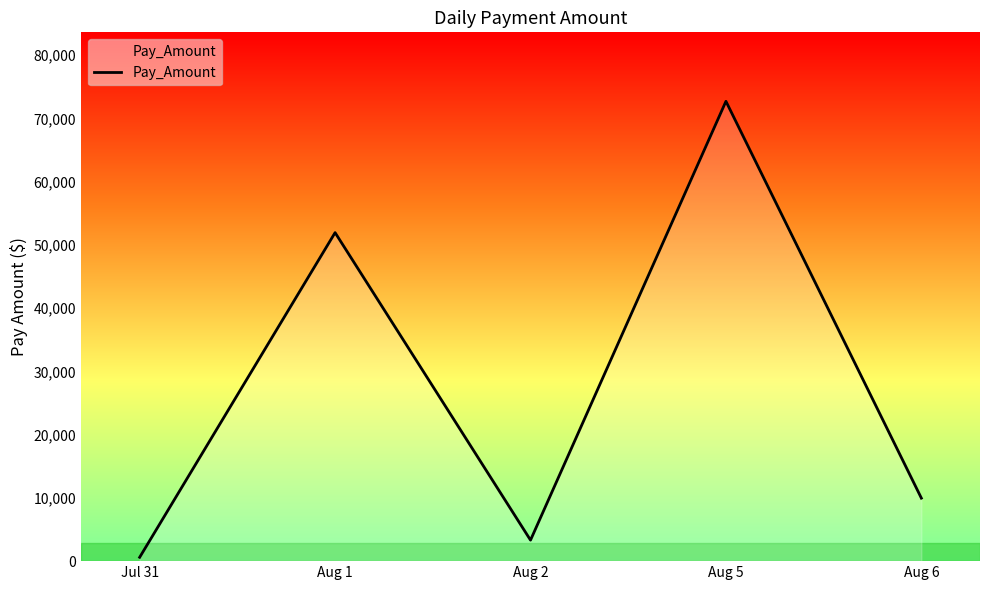

What position from the right is Aug 2?

3